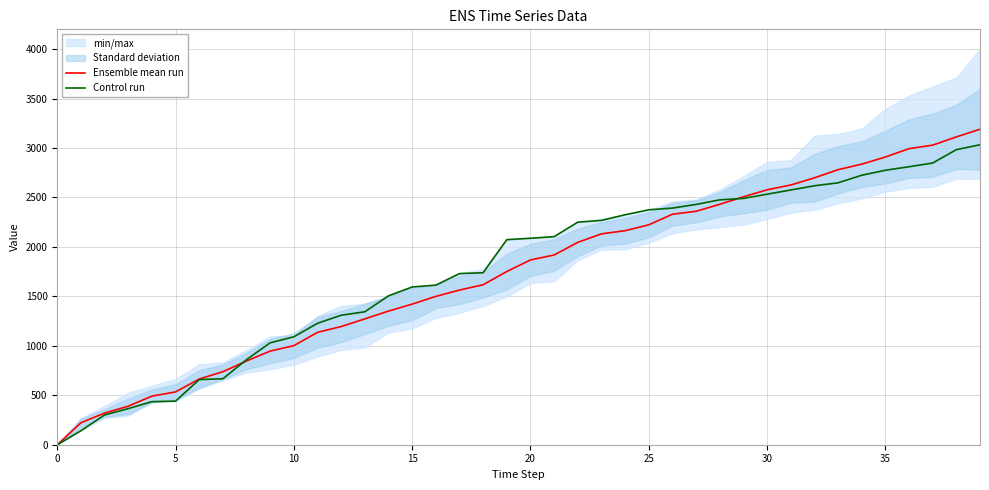

Count the number of categories in the chart.

40